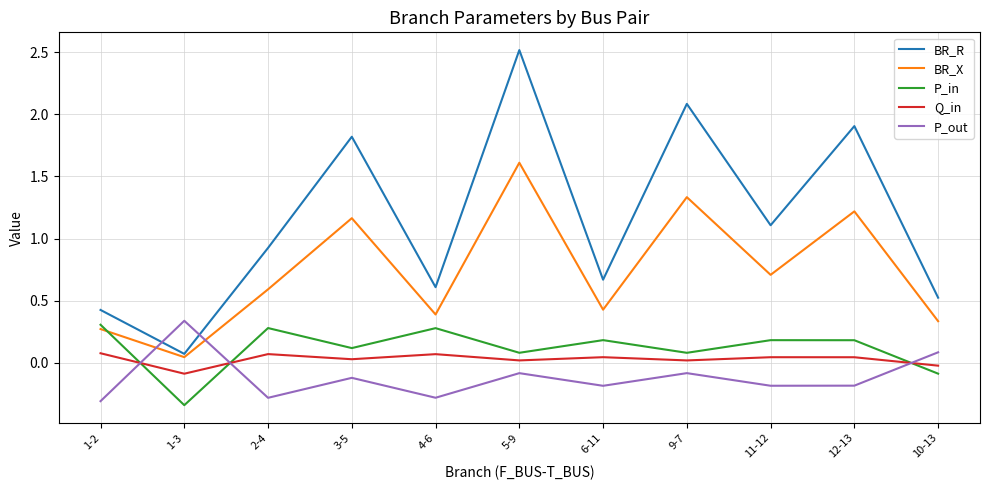

Which category has the highest value across all series?

5-9